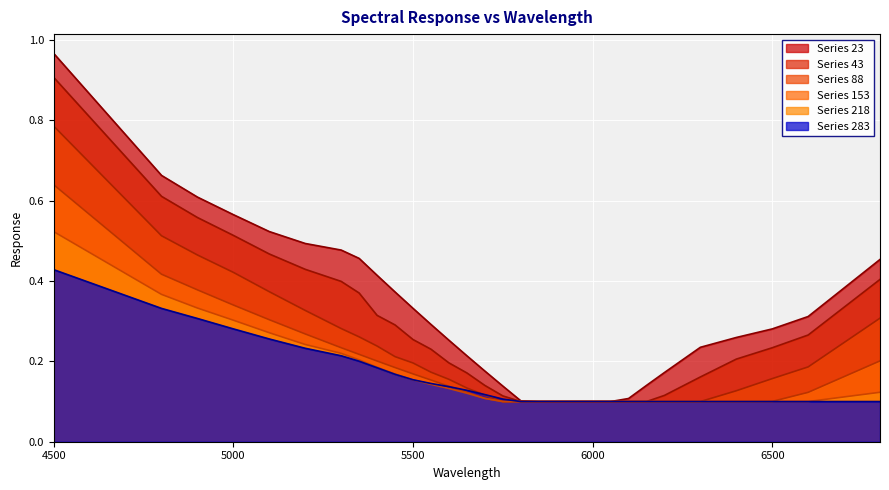

At how many categories does at least one series exceed 0?

30